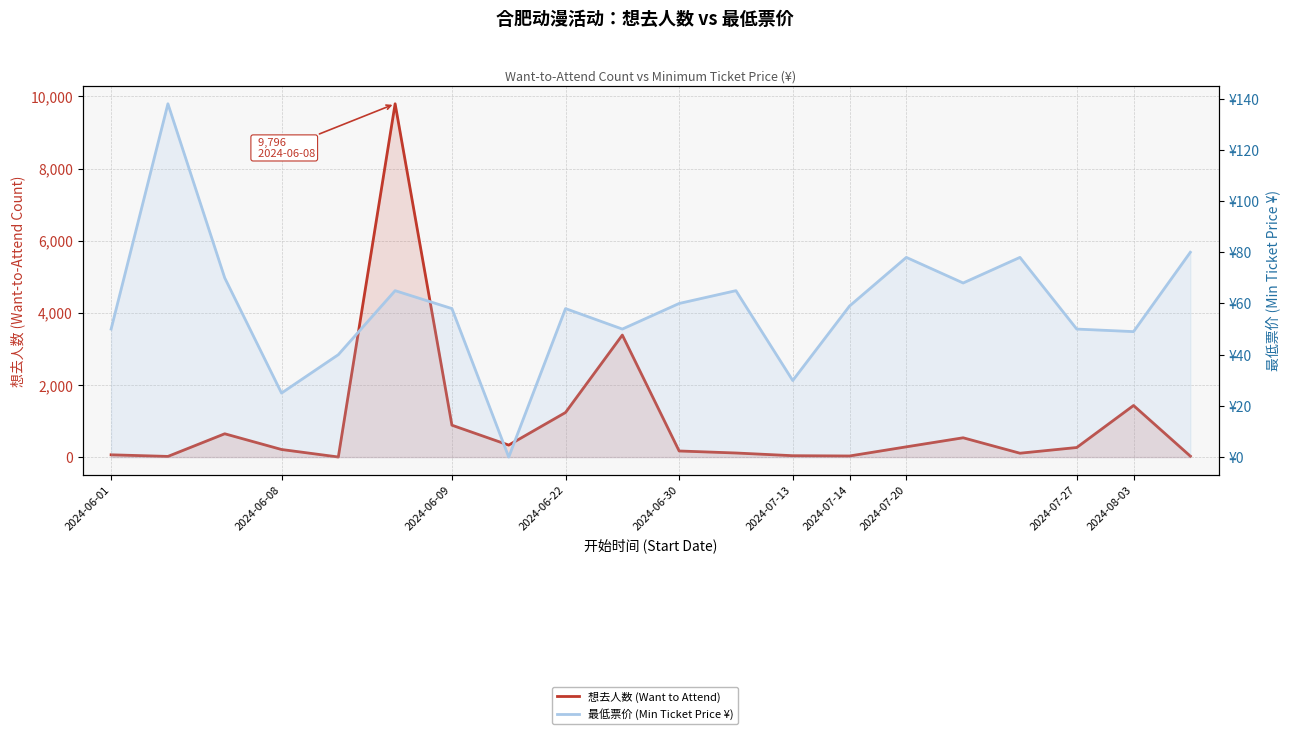

True or false: 最低票价 (Min Ticket Price ¥) has a value of 50.0 at 2024-08-03.

True